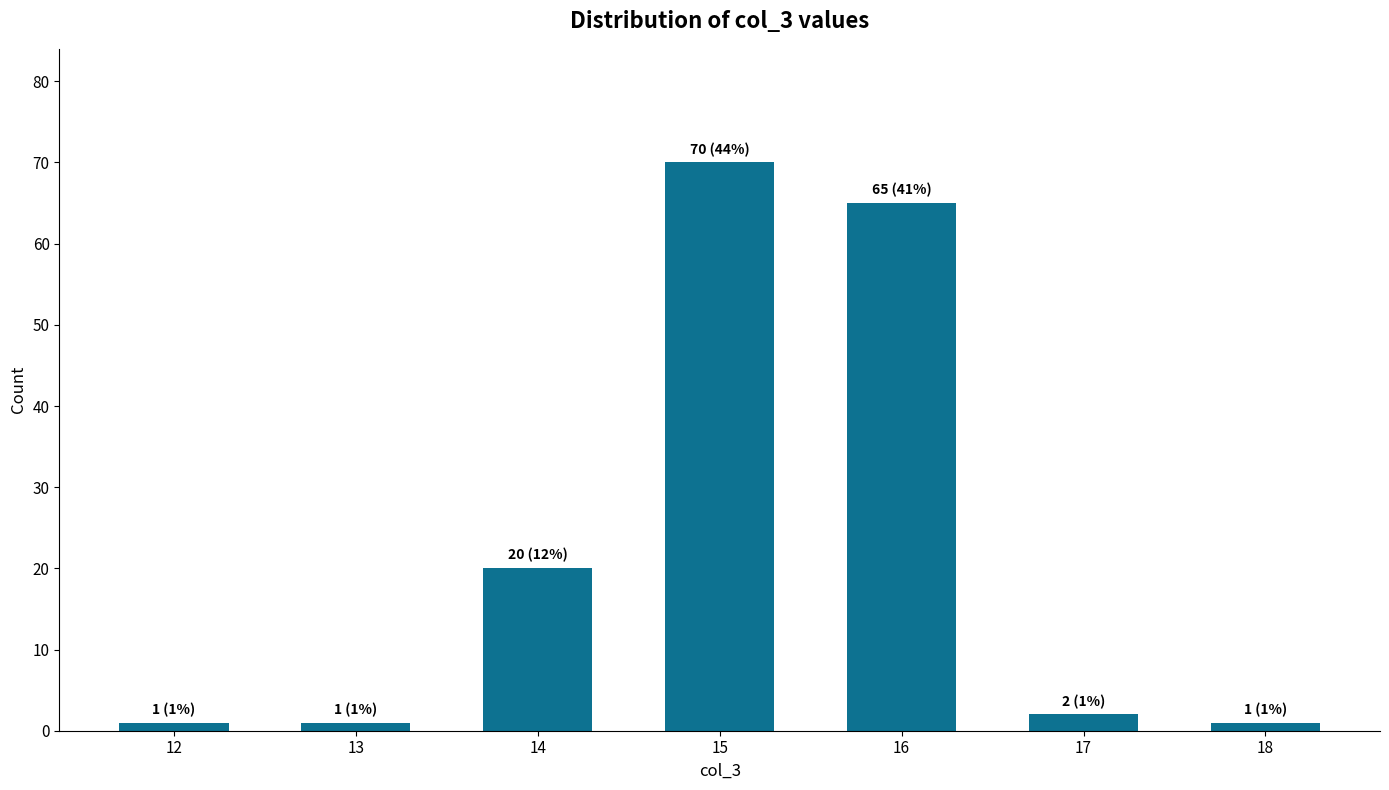

The chart shows a value of 118 at 15. True or false?

False